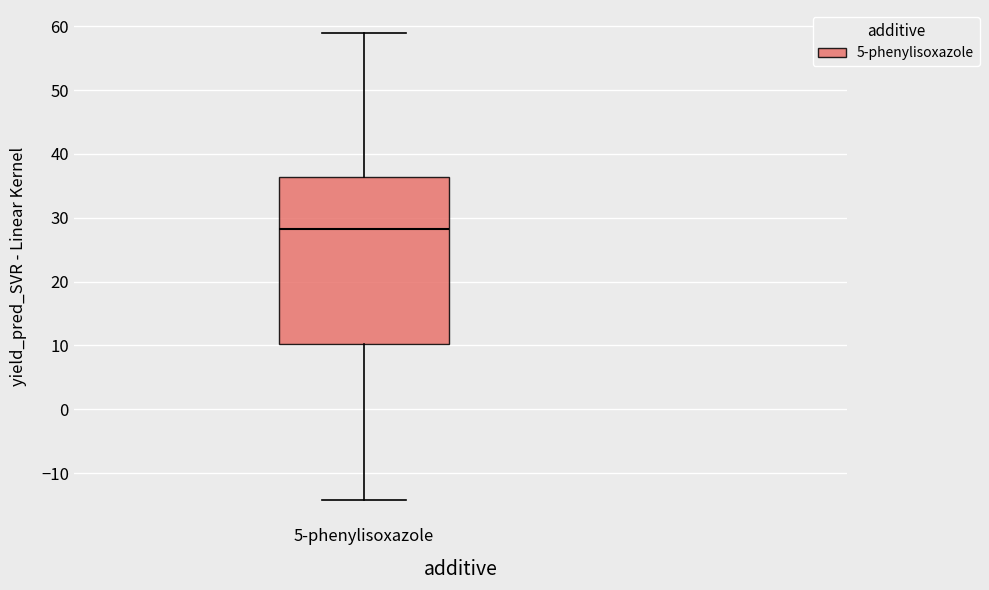

Read this box plot against the y-axis: the position of the median line, the range covered by the box, and the ends of both whiskers. The values are not printed on the chart, so give them approximately, as read against the axis.

median 28, box 10 to 36, whiskers -14 to 59